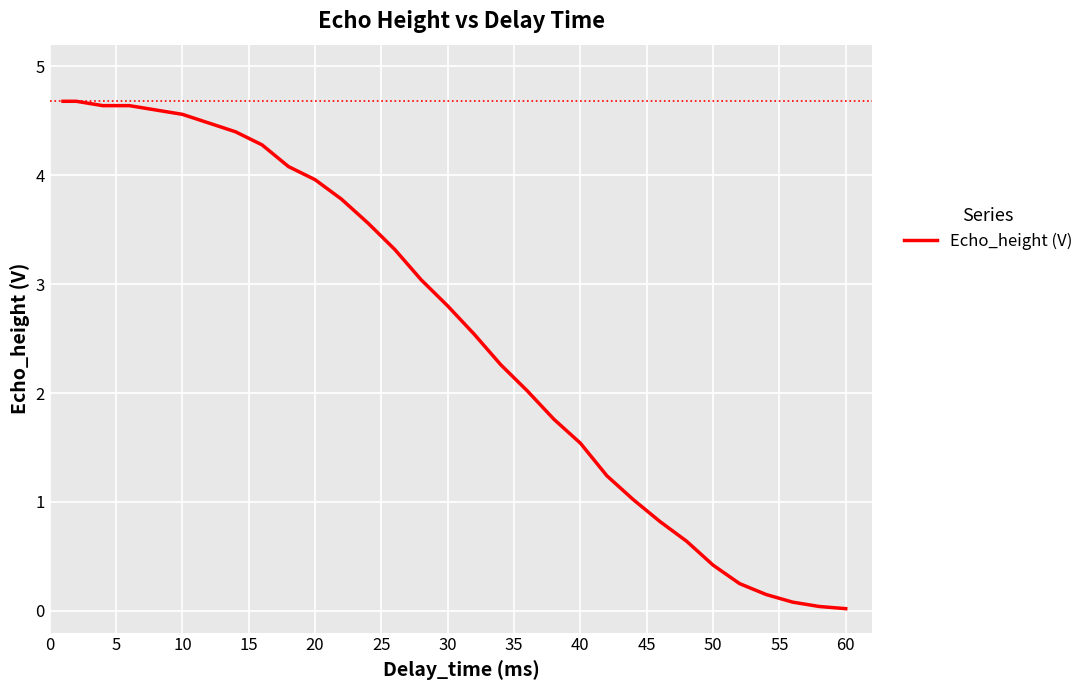

What is the difference between the second highest and second lowest values?

4.6